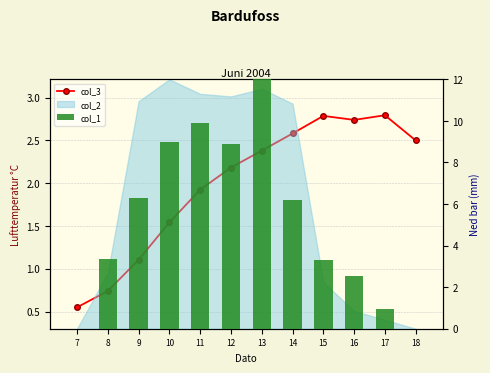

Is the value of col_1 at 17 greater than the value of col_3 at 13?

No